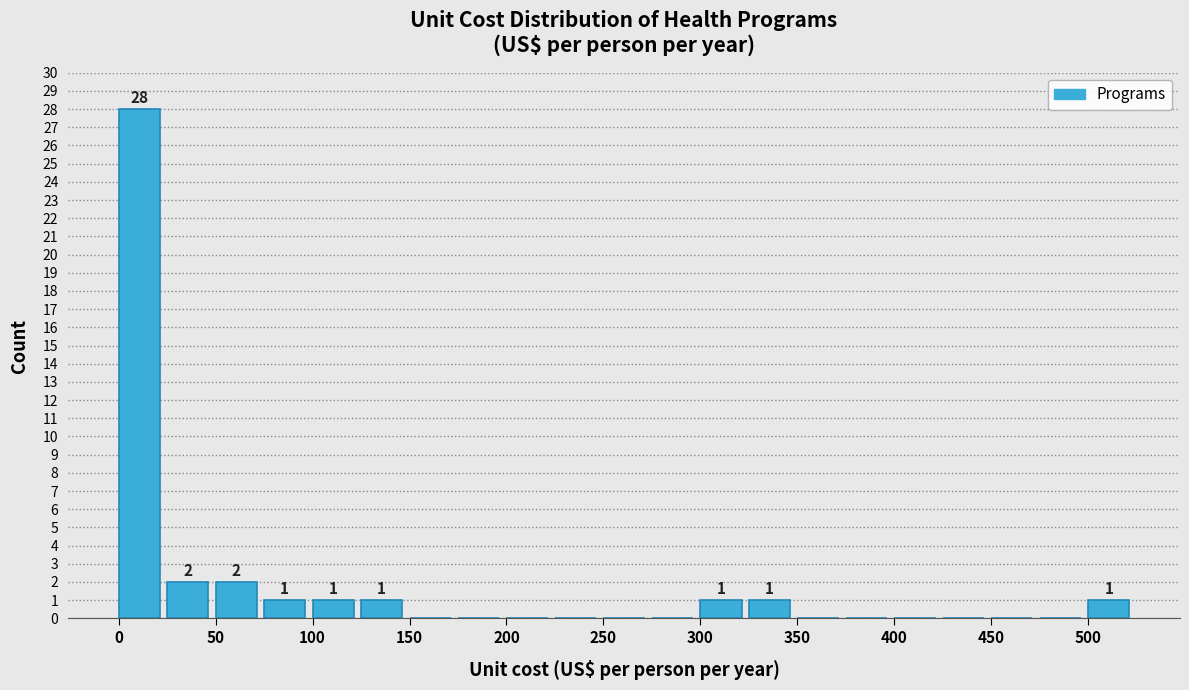

Over which range of the x-axis is the bar tallest?

0 to 25